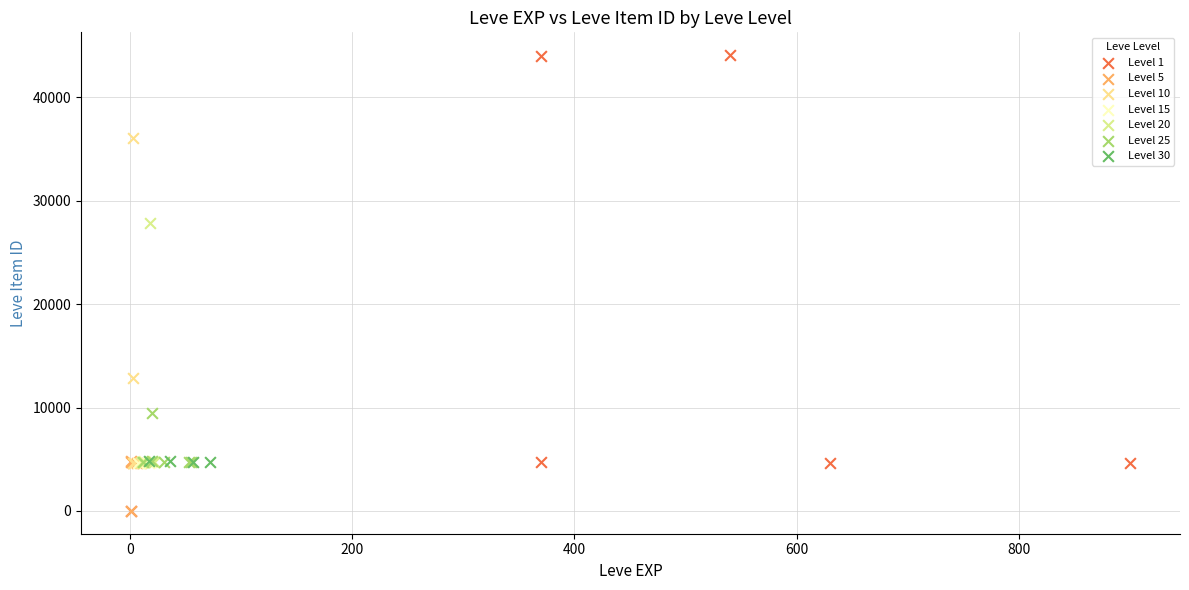

Which series contains the highest Y value?

Level 1